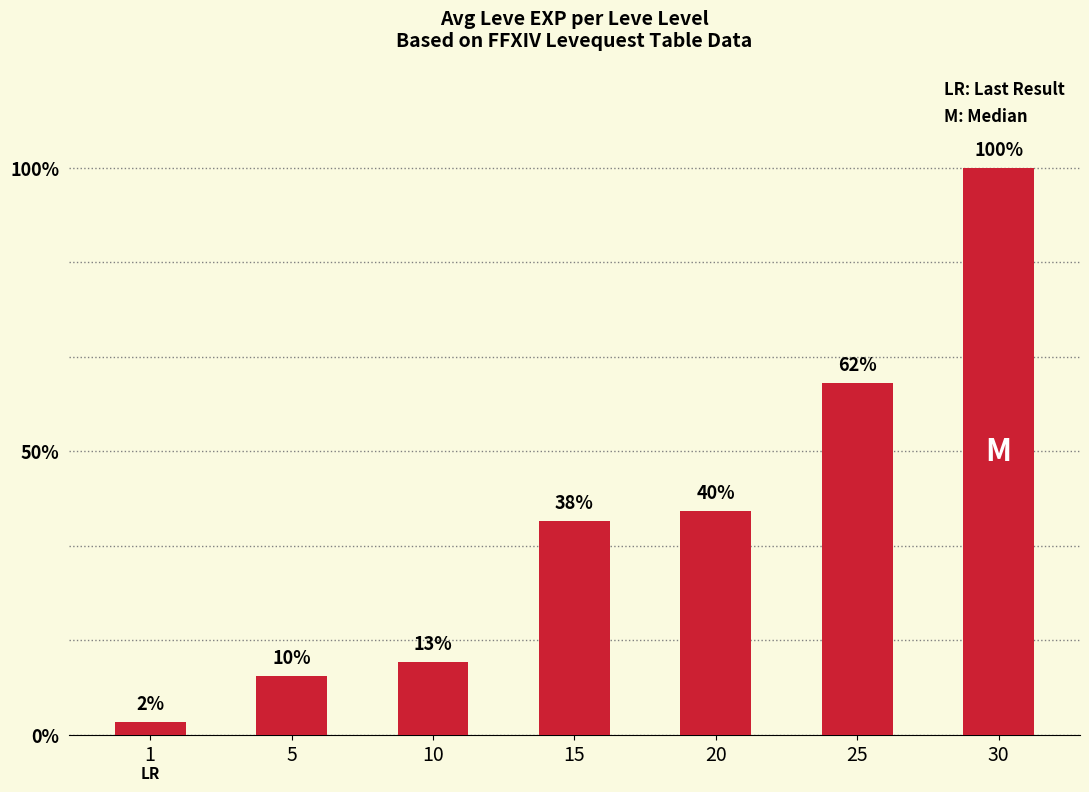

Are the bars horizontal?

No